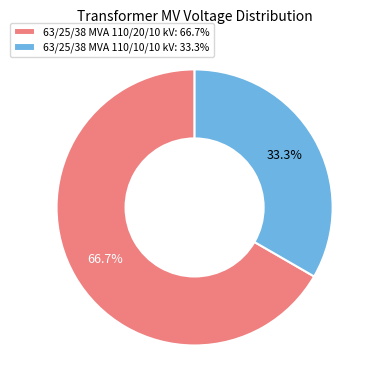

Approximately how many times larger is the value at 63/25/38 MVA 110/20/10 kV compared to 63/25/38 MVA 110/10/10 kV?

2.0